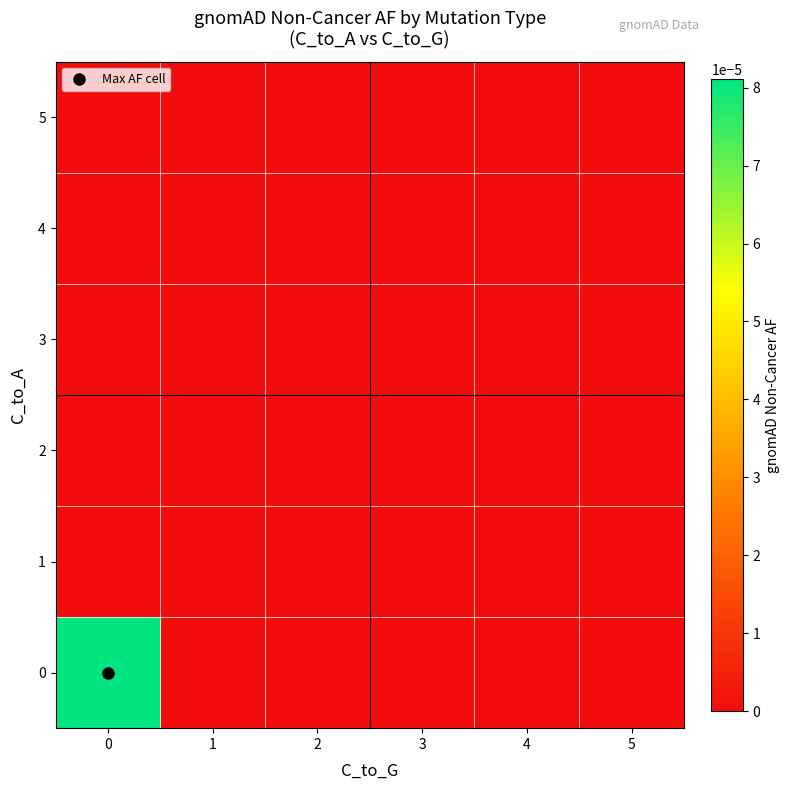

Count the number of categories in the chart.

6